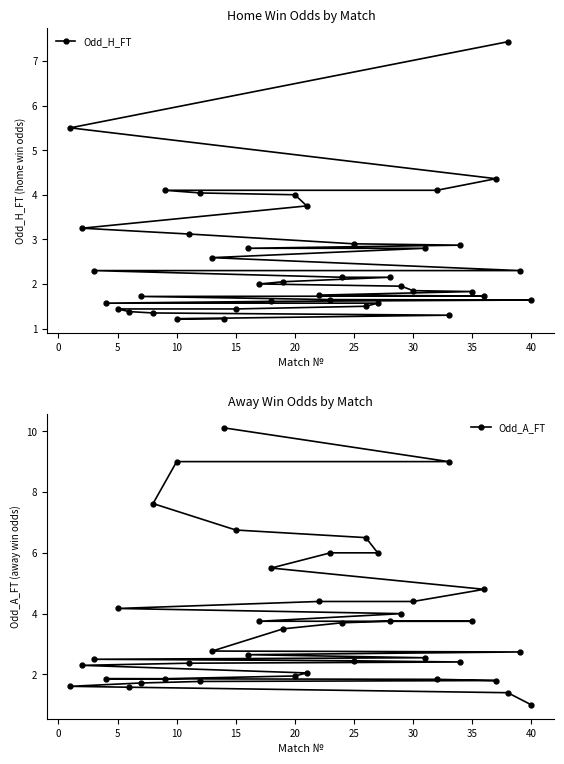

What are all the series names shown in the legend?

Odd_H_FT, Odd_A_FT